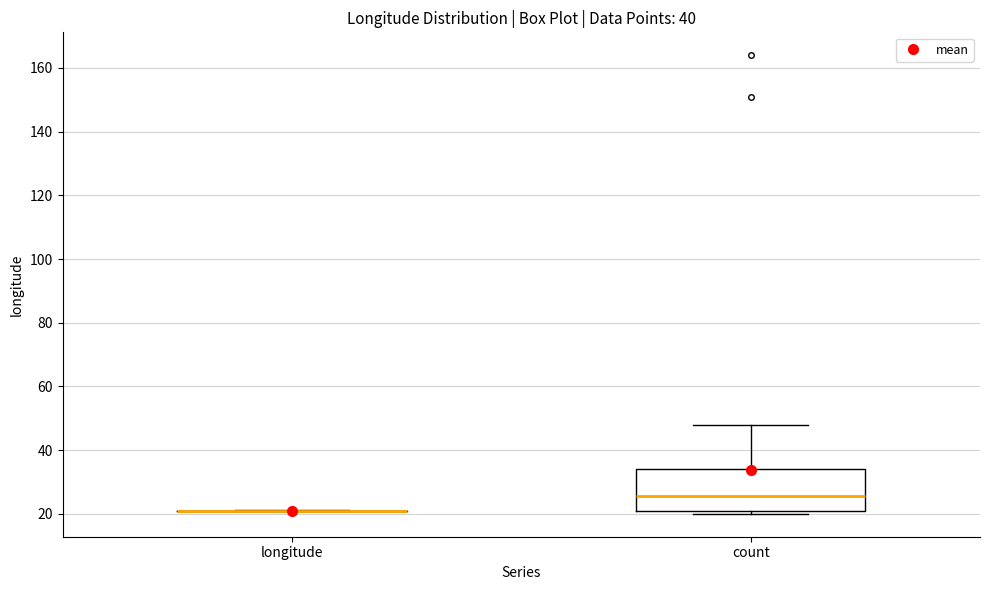

Which box is the tallest, from its lower edge to its upper edge?

count